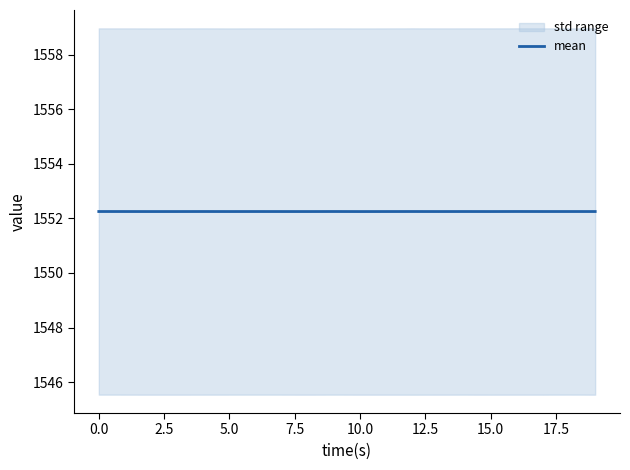

What is the lowest value of the mean series?

1552.3